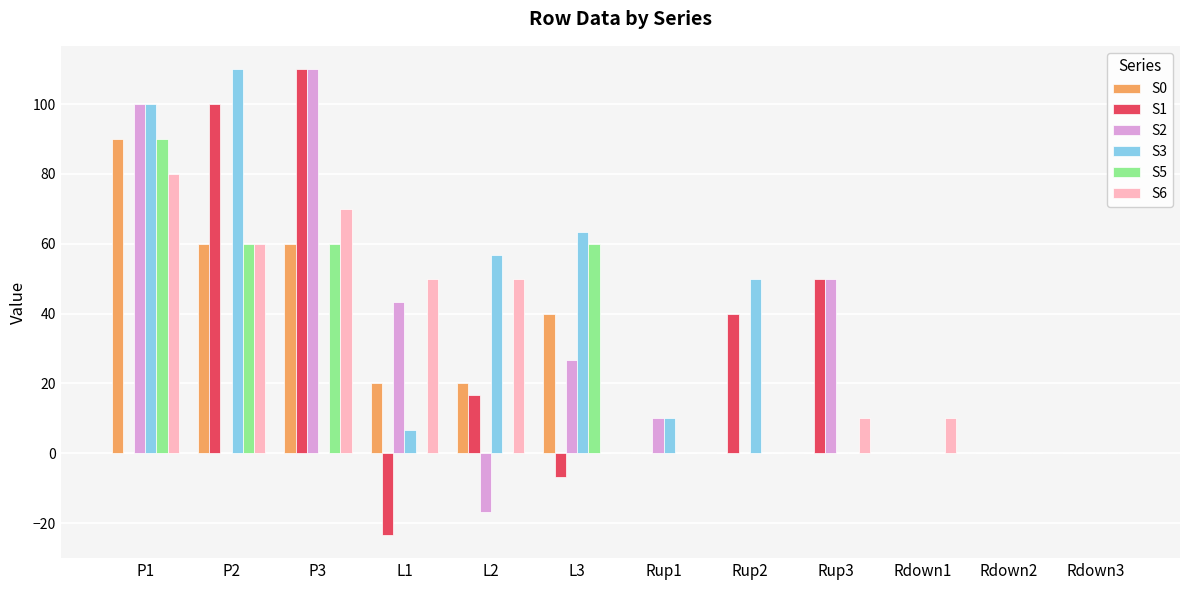

How many categories are shown in the chart?

12